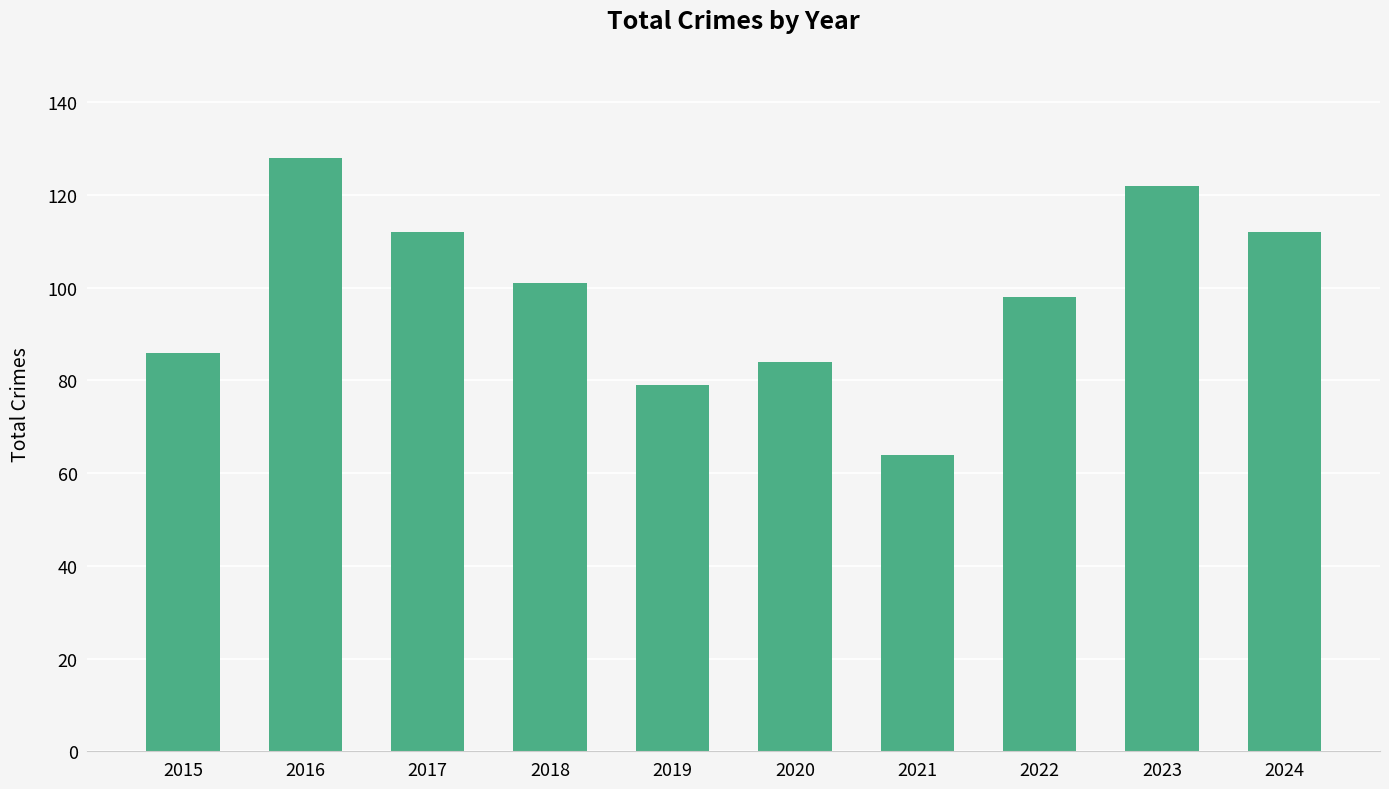

How many values are below 101?

5